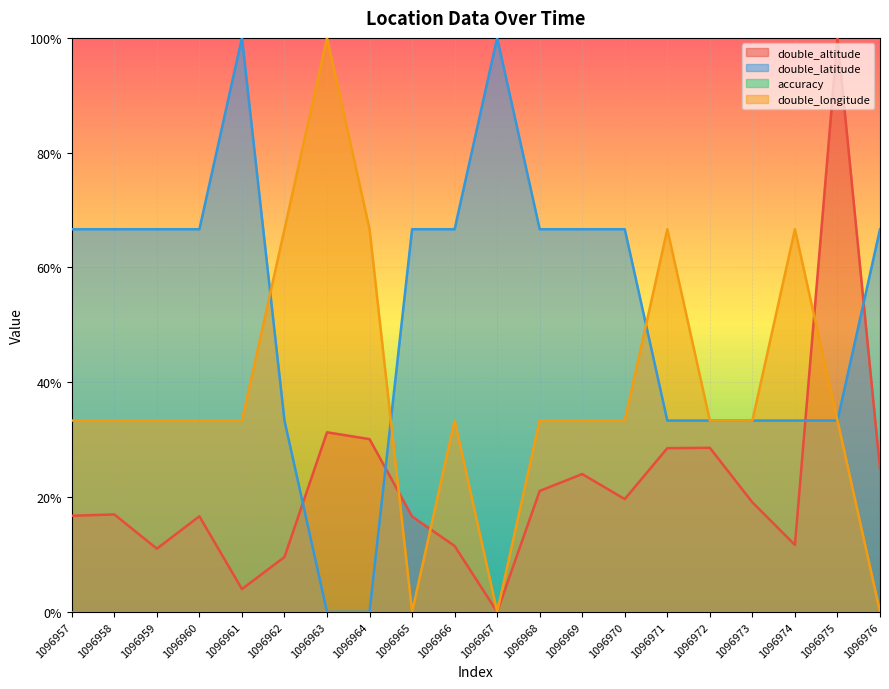

Rank the categories by double_altitude value from highest to lowest.

1096975, 1096963, 1096964, 1096972, 1096971, 1096976, 1096969, 1096968, 1096970, 1096973, 1096958, 1096957, 1096960, 1096965, 1096974, 1096966, 1096959, 1096962, 1096961, 1096967